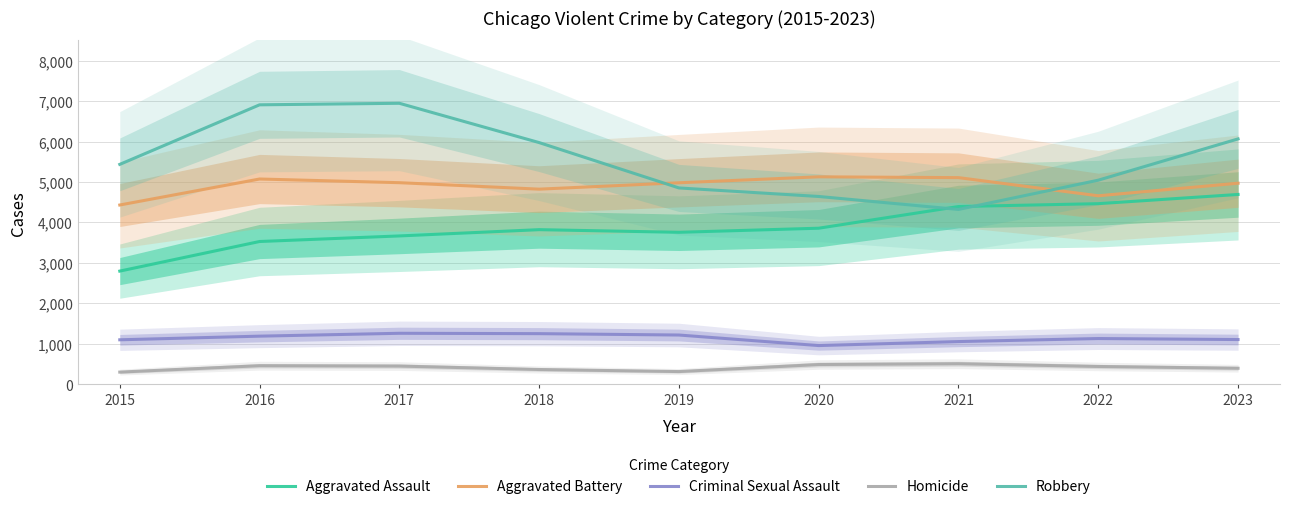

The Criminal Sexual Assault series shows 1215 at 2019. True or false?

True